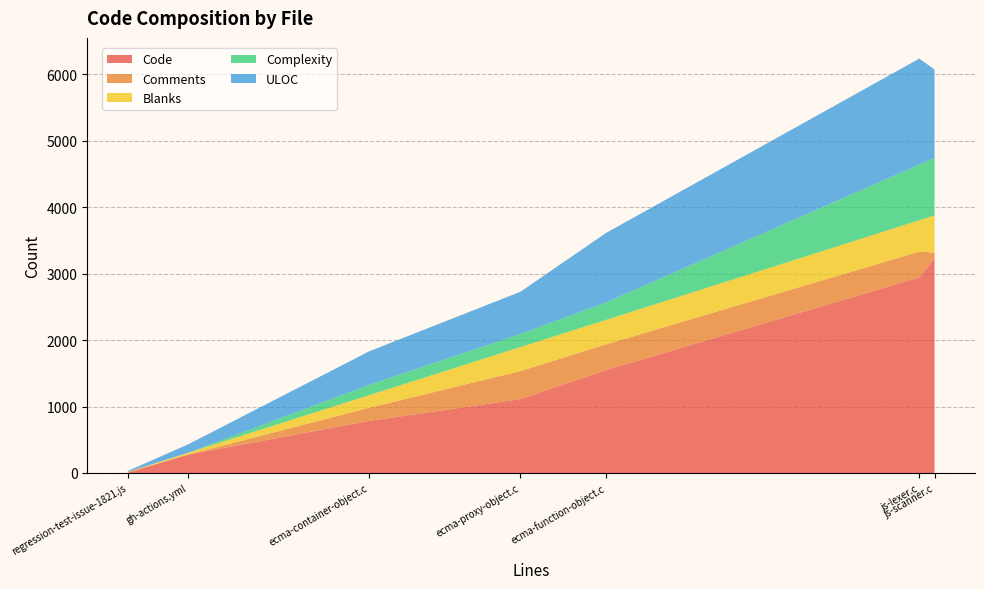

Reading left to right, what are all the values shown in this chart?

Code: regression-test-issue-1821.js=2	js-scanner.c=3227	js-lexer.c=2945	gh-actions.yml=277	ecma-proxy-object.c=1113	ecma-function-object.c=1549	ecma-container-object.c=784
Comments: regression-test-issue-1821.js=13	js-scanner.c=91	js-lexer.c=388	gh-actions.yml=1	ecma-proxy-object.c=422	ecma-function-object.c=388	ecma-container-object.c=198
Blanks: regression-test-issue-1821.js=1	js-scanner.c=560	js-lexer.c=472	gh-actions.yml=27	ecma-proxy-object.c=361	ecma-function-object.c=369	ecma-container-object.c=190
Complexity: regression-test-issue-1821.js=0	js-scanner.c=868	js-lexer.c=839	gh-actions.yml=0	ecma-proxy-object.c=197	ecma-function-object.c=262	ecma-container-object.c=155
ULOC: regression-test-issue-1821.js=14	js-scanner.c=1329	js-lexer.c=1595	gh-actions.yml=126	ecma-proxy-object.c=636	ecma-function-object.c=1047	ecma-container-object.c=505